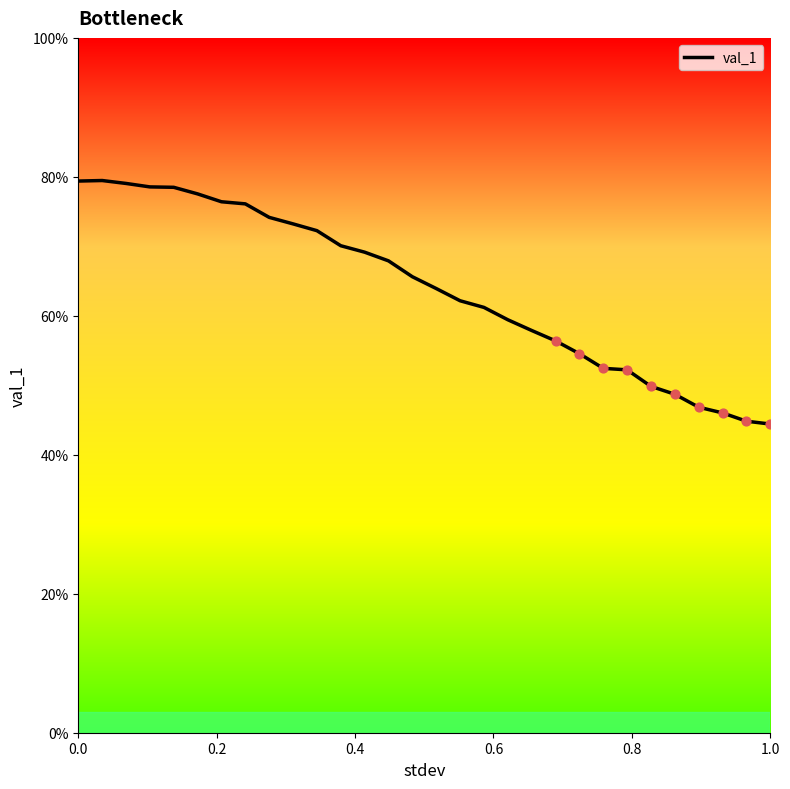

Does the chart have visible grid lines?

No